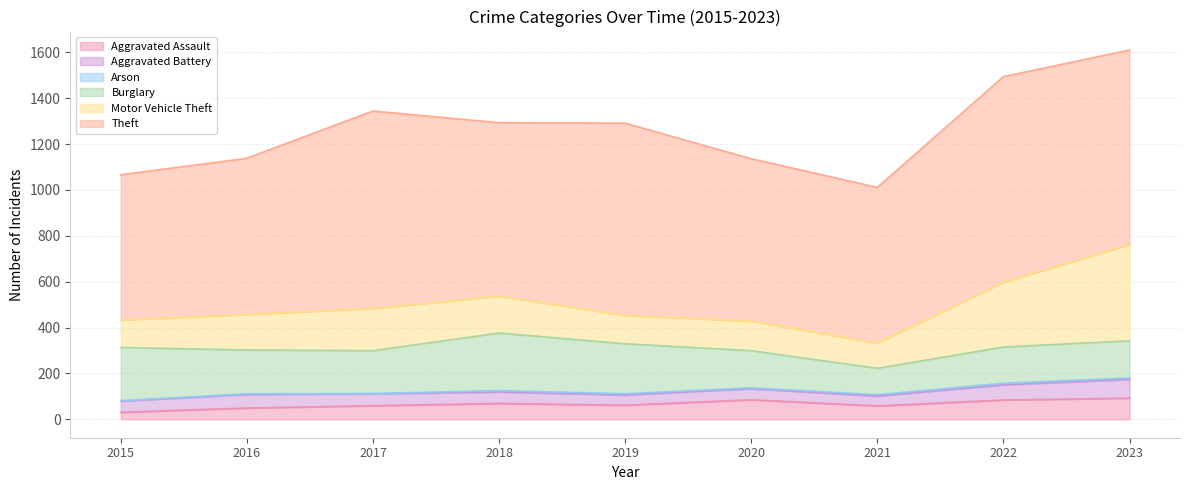

Reading right to left, extract all data points from this chart.

Aggravated Assault: 92	84	58	85	61	69	59	49	30
Aggravated Battery: 82	66	43	48	45	50	52	59	49
Arson: 6	7	6	4	5	6	1	3	2
Burglary: 162	158	115	162	218	251	187	191	232
Motor Vehicle Theft: 420	283	110	129	124	161	184	155	120
Theft: 848	896	679	708	838	756	861	681	633